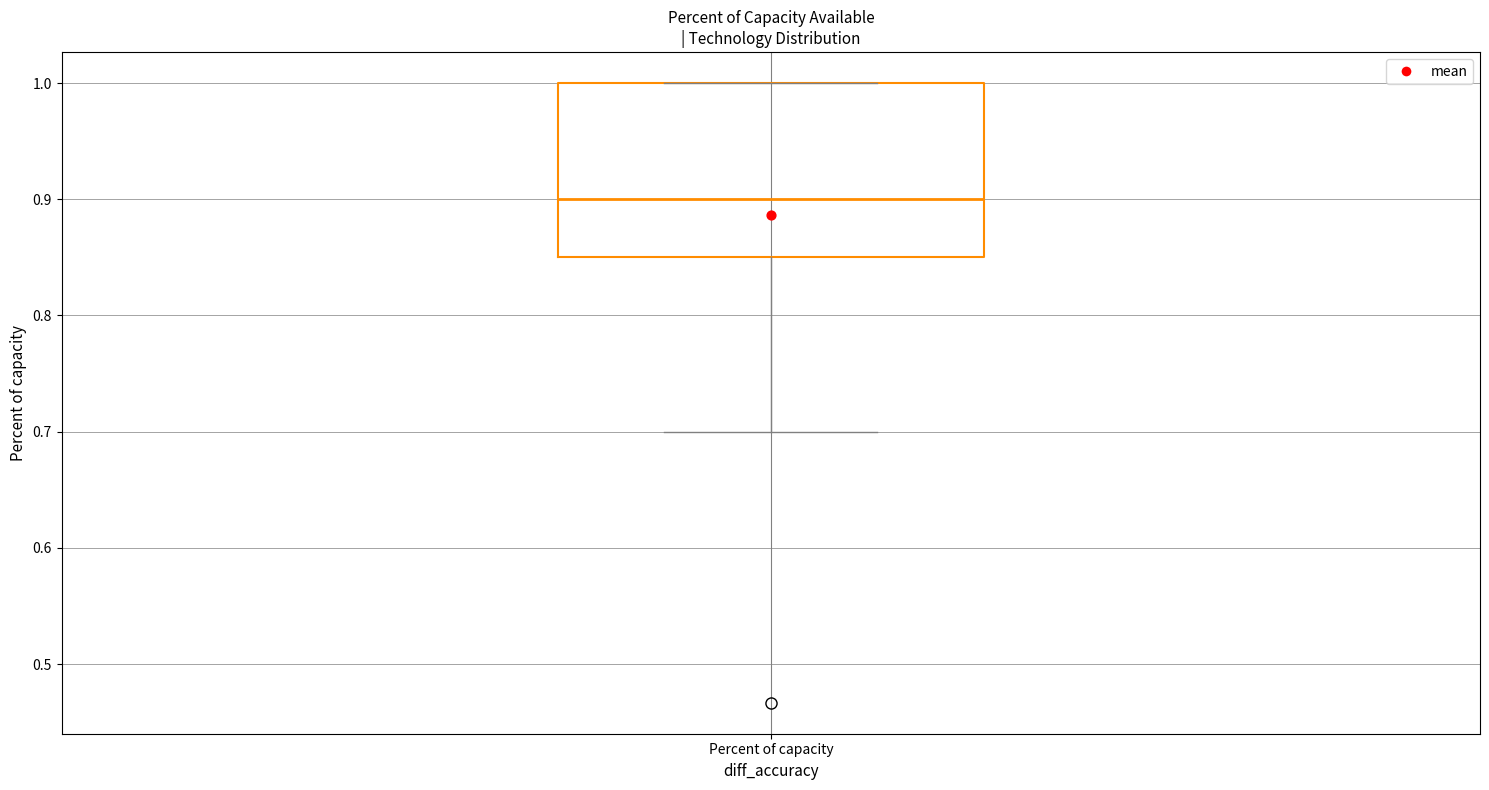

Where does the median line of the box for Percent of capacity sit on the y-axis? The values are not printed on the chart, so give them approximately, as read against the axis.

0.90